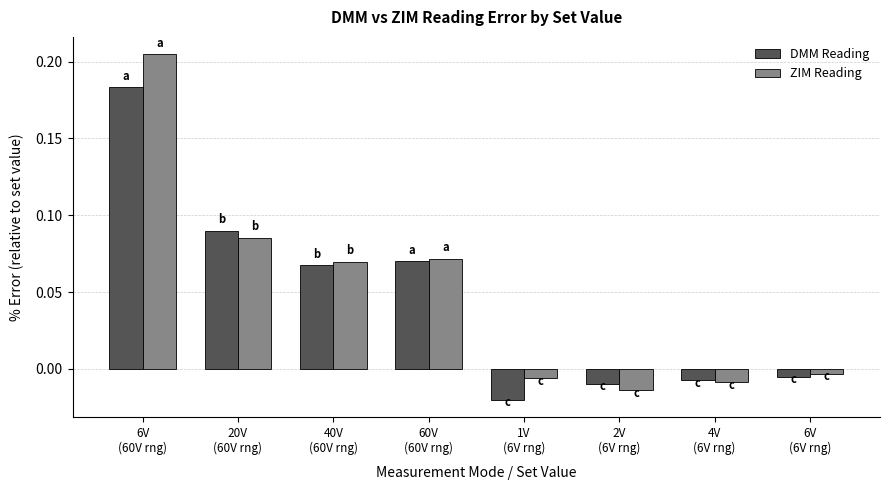

What is the label of the 8th bar from the left?

6V
(6V rng)